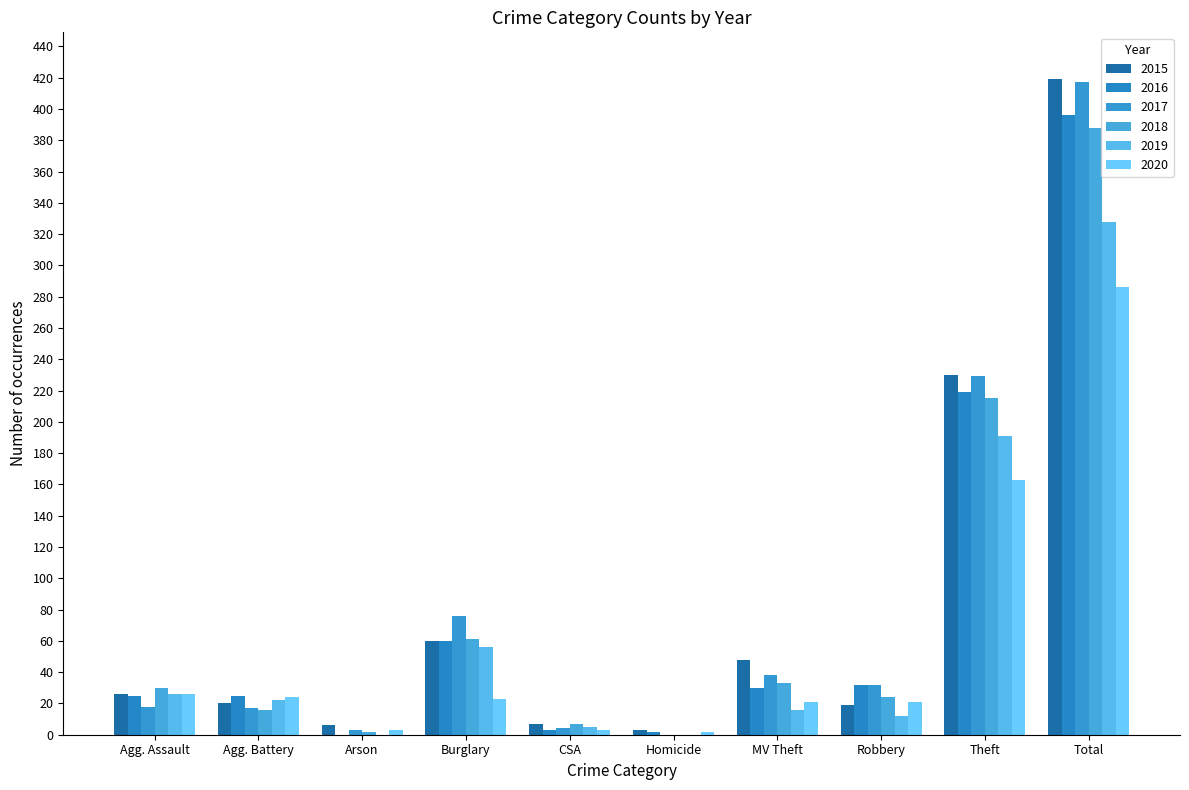

Between Homicide and Arson, which is larger?

Arson